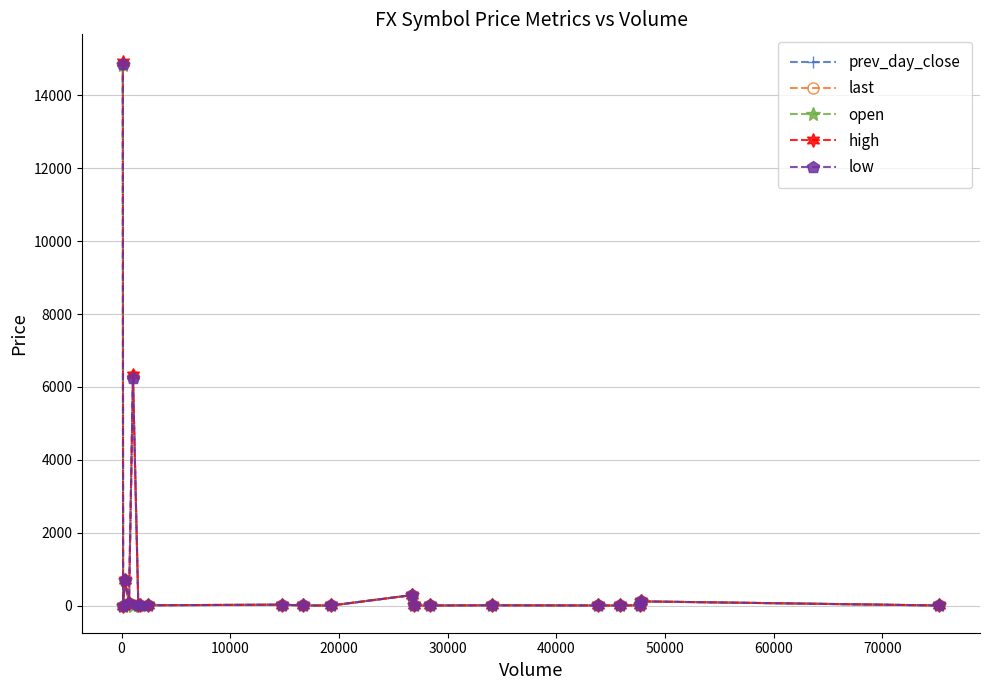

How many data points in high are above 6?

11